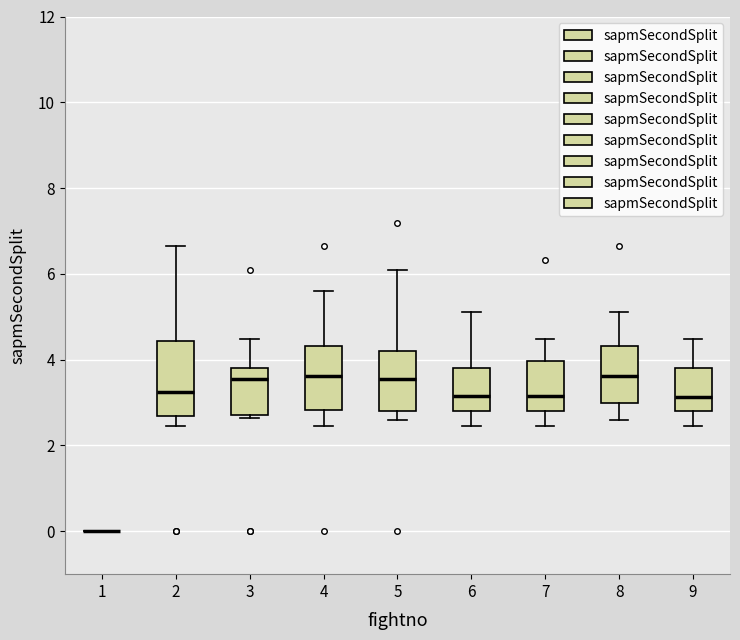

Where does the upper whisker of the box at x = 6 end on the y-axis? The values are not printed on the chart, so give them approximately, as read against the axis.

5.2